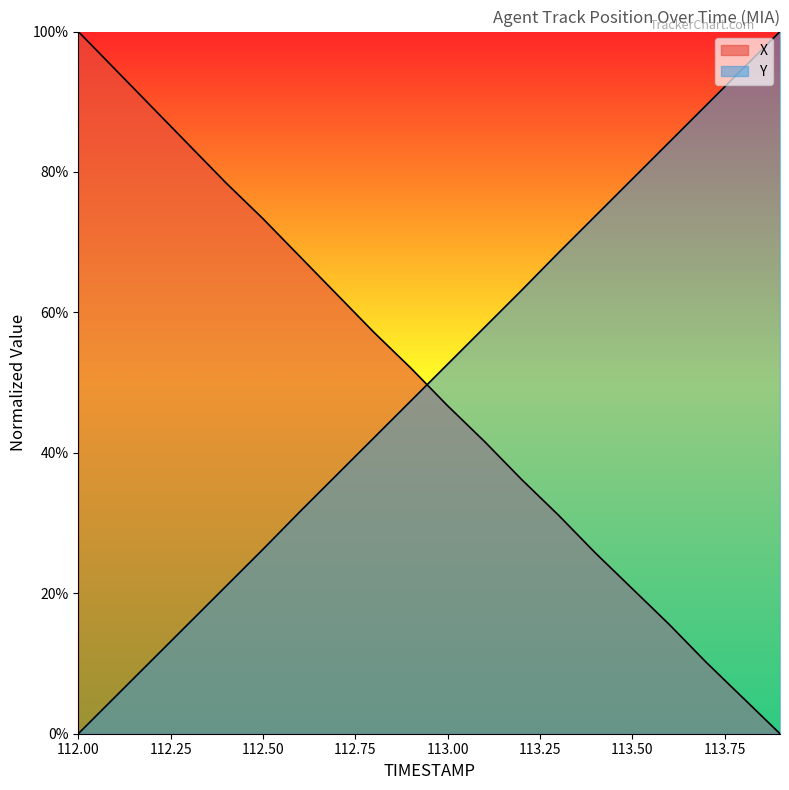

Reading left to right, list all the values displayed in this chart.

X: 112.0=100.0	112.1=94.6	112.2=89.2	112.3=83.8	112.4=78.4	112.5=73.4	112.6=68.0	112.7=62.6	112.8=57.2	112.9=52.1	113.0=46.7	113.1=41.6	113.2=36.2	113.3=31.1	113.4=25.7	113.5=20.7	113.6=15.6	113.7=10.2	113.8=5.1	113.9=0.0
Y: 112.0=0.0	112.1=5.3	112.2=10.5	112.3=15.8	112.4=21.0	112.5=26.3	112.6=31.6	112.7=36.9	112.8=42.1	112.9=47.4	113.0=52.6	113.1=57.9	113.2=63.1	113.3=68.5	113.4=73.7	113.5=79.0	113.6=84.2	113.7=89.5	113.8=94.7	113.9=100.0